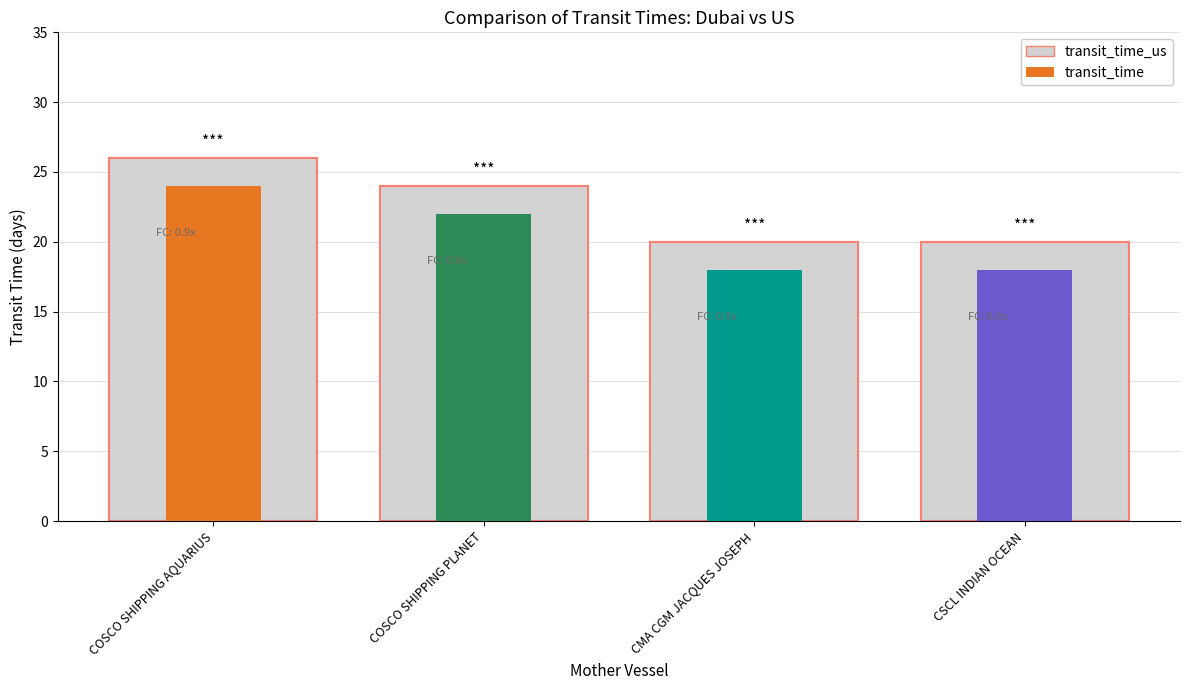

What is the greatest value displayed?

26